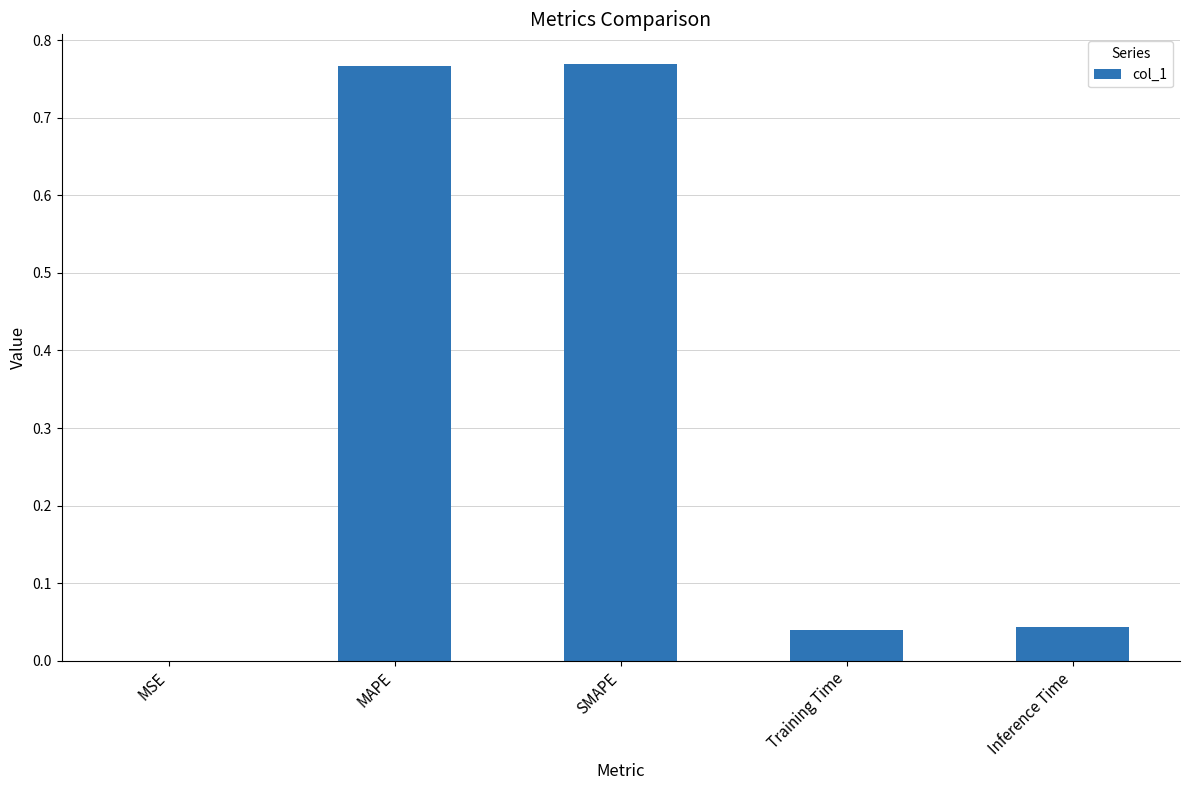

Where is the data nearest to the value 0?

MSE